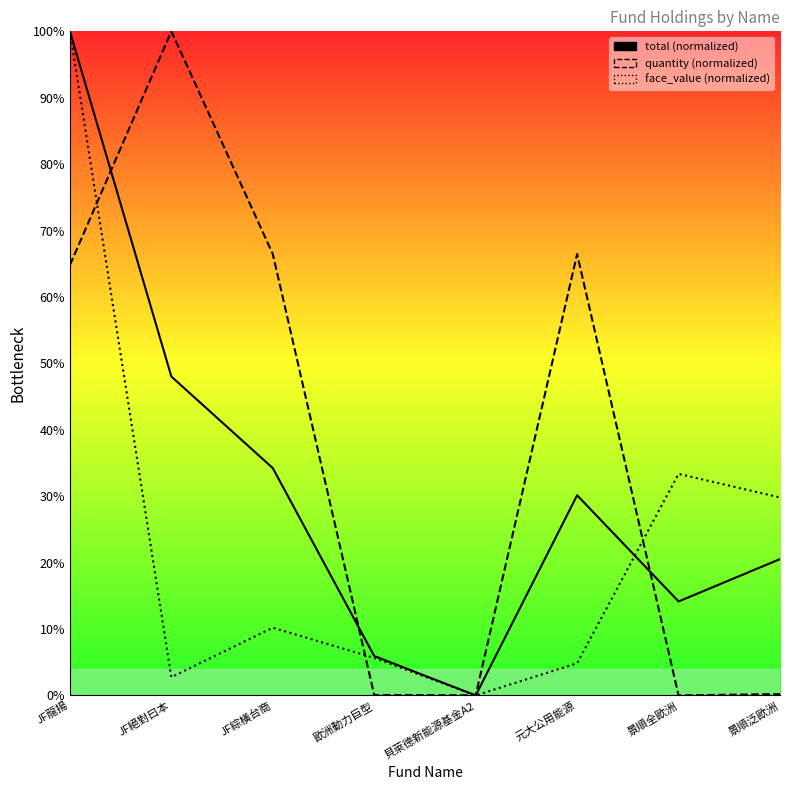

Where do total and face_value first cross each other?

元大公用能源 and 景順全歐洲